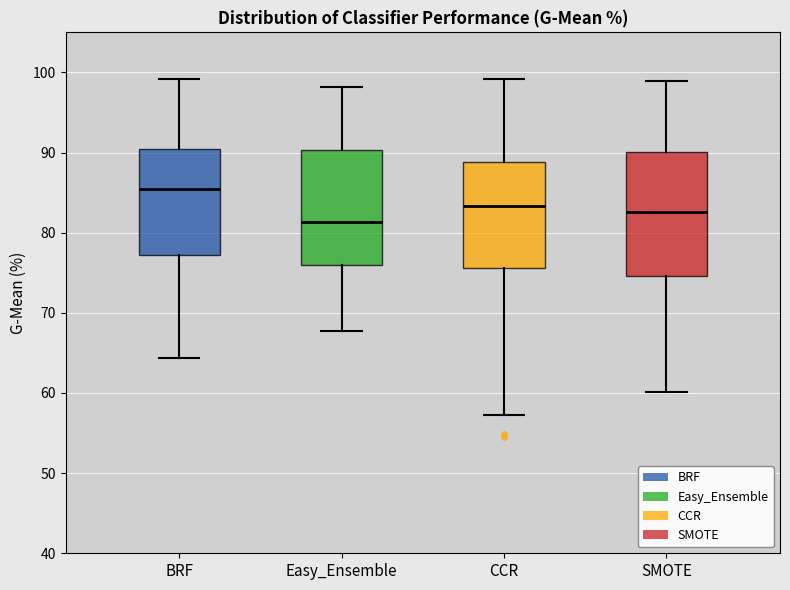

Which box is the tallest, from its lower edge to its upper edge?

SMOTE